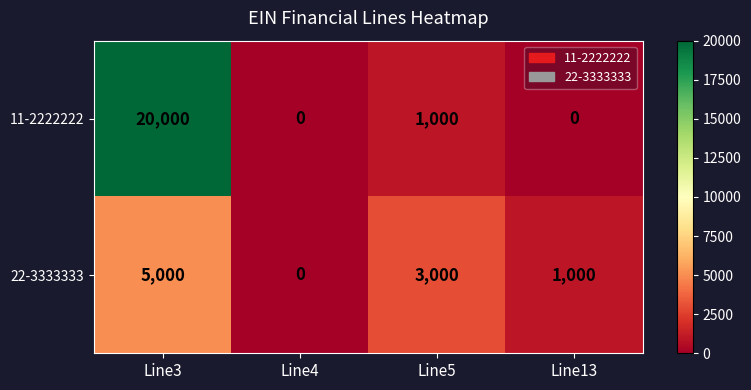

What is the approximate value of 22-3333333 at Line5, to the nearest 50?

3000